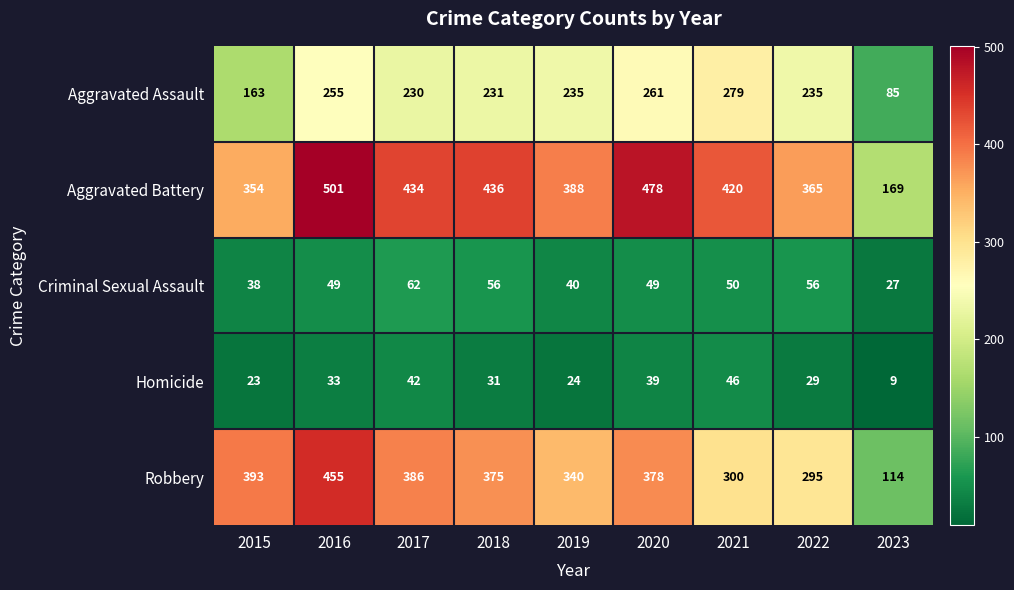

Is it true that Aggravated Assault equals 160 at 2021?

False